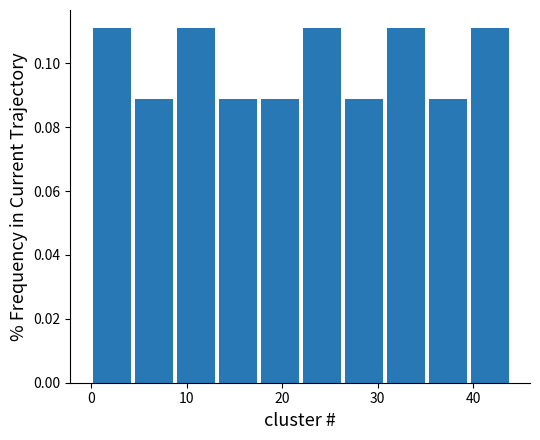

How tall is the bar that spans 30.8 to 35.2 on the x-axis? Neither the bar edges nor the heights are printed on the chart, so give them approximately, as read against the axes.

0.112